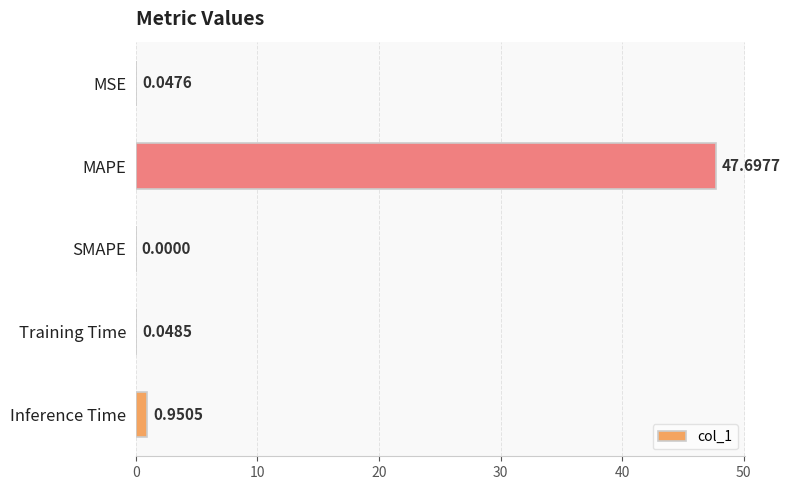

What is the sum of the values at SMAPE and MAPE?

47.7